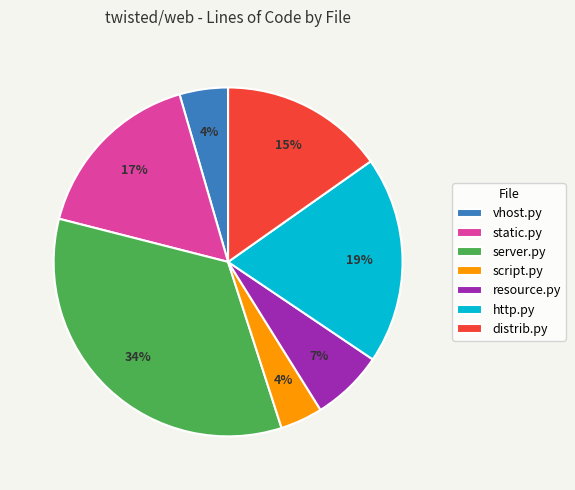

Which category has the biggest portion of the pie?

server.py